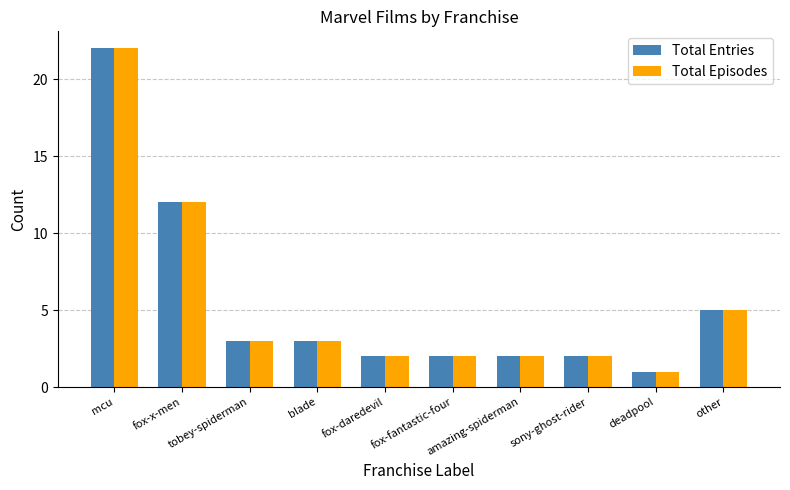

The value of Total Entries at blade is 3. True or false?

True